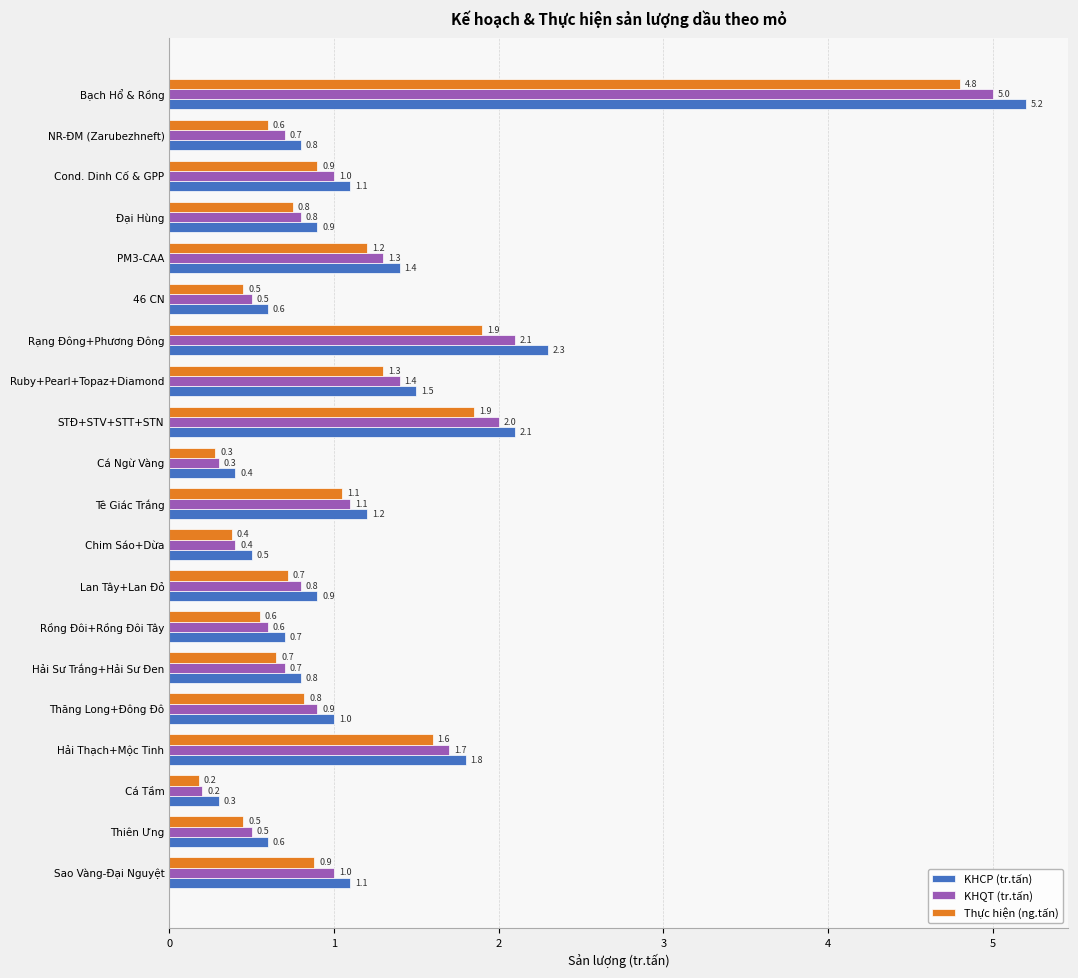

What is the difference between the KHCP (tr.tấn) values at Thăng Long+Đông Đô and Chim Sáo+Dừa?

0.5